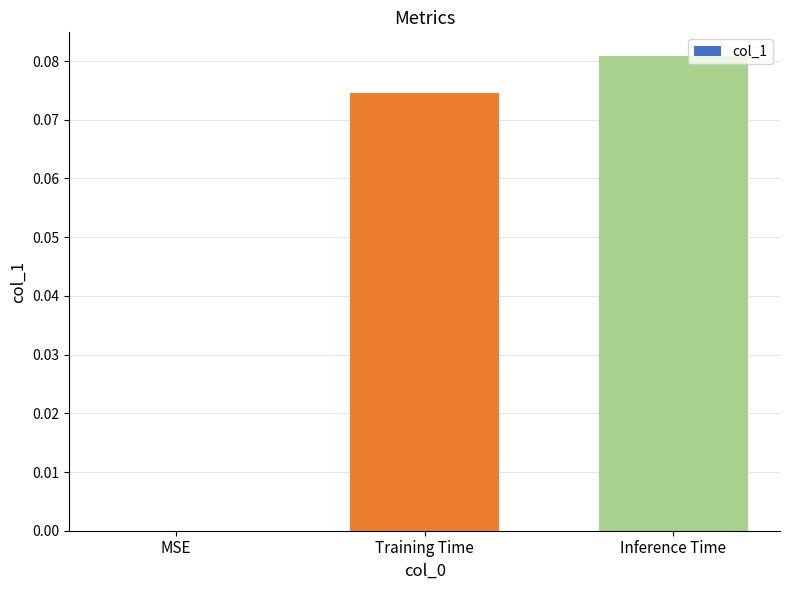

How many data points are above 0?

2